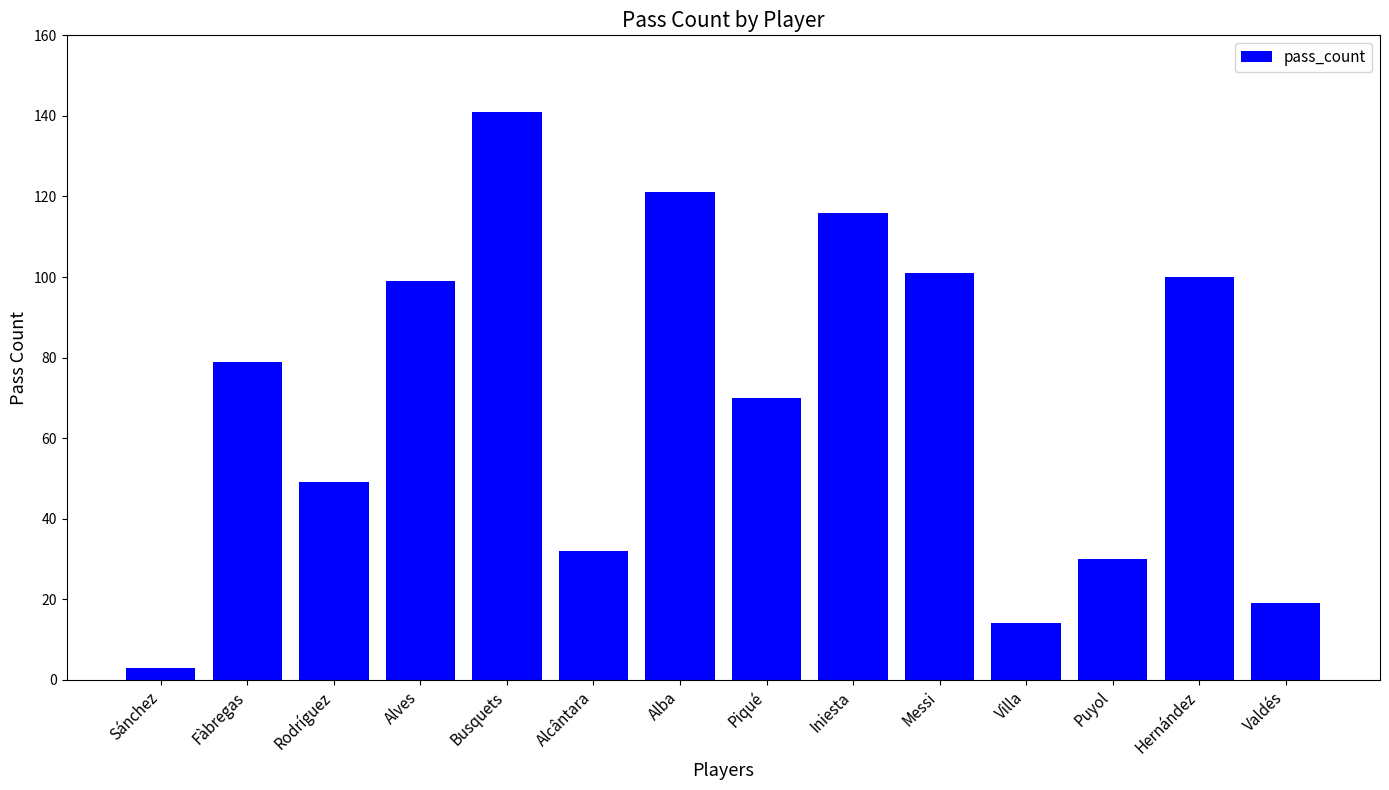

What is the change in value from Alba to Hernández?

-21